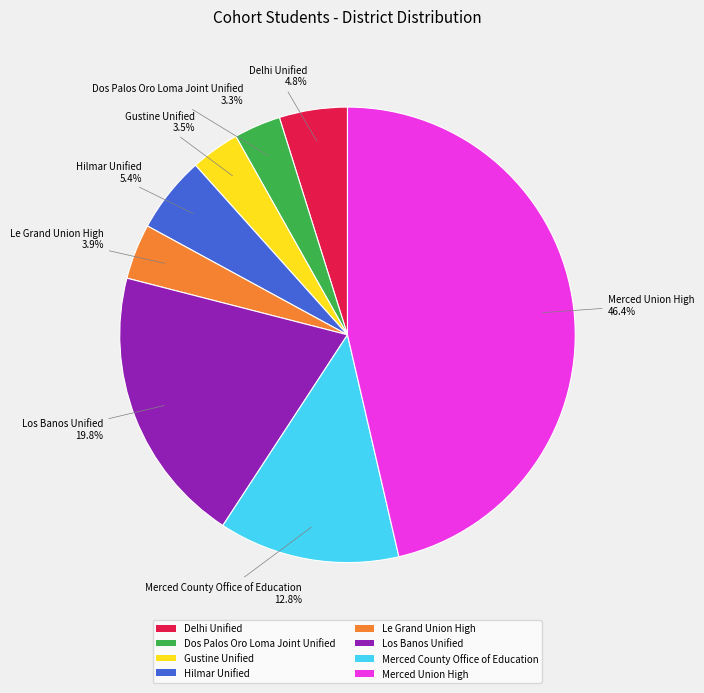

Which category has the biggest portion of the pie?

Merced Union High